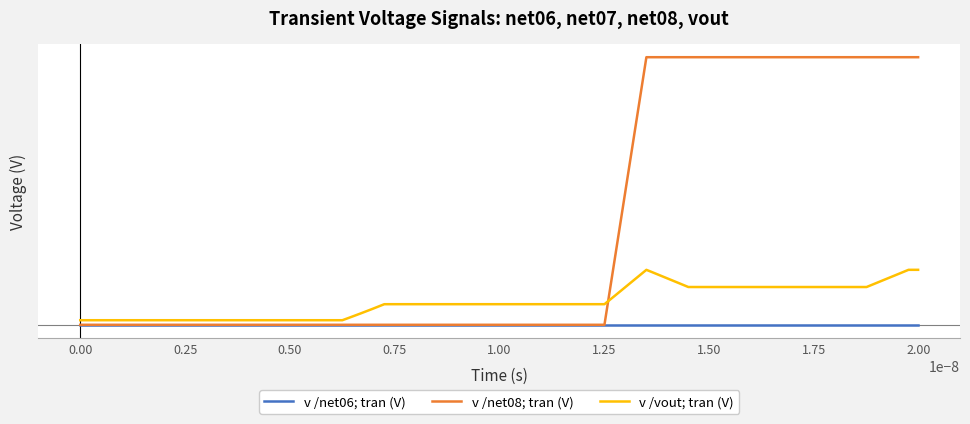

True or false: v /net06; tran (V) and v /vout; tran (V) cross at least once.

False